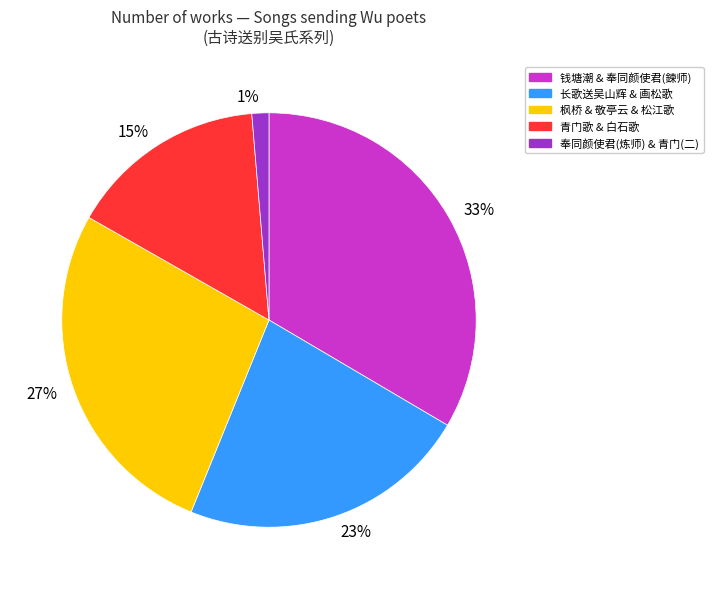

Is there a majority slice in this chart?

No